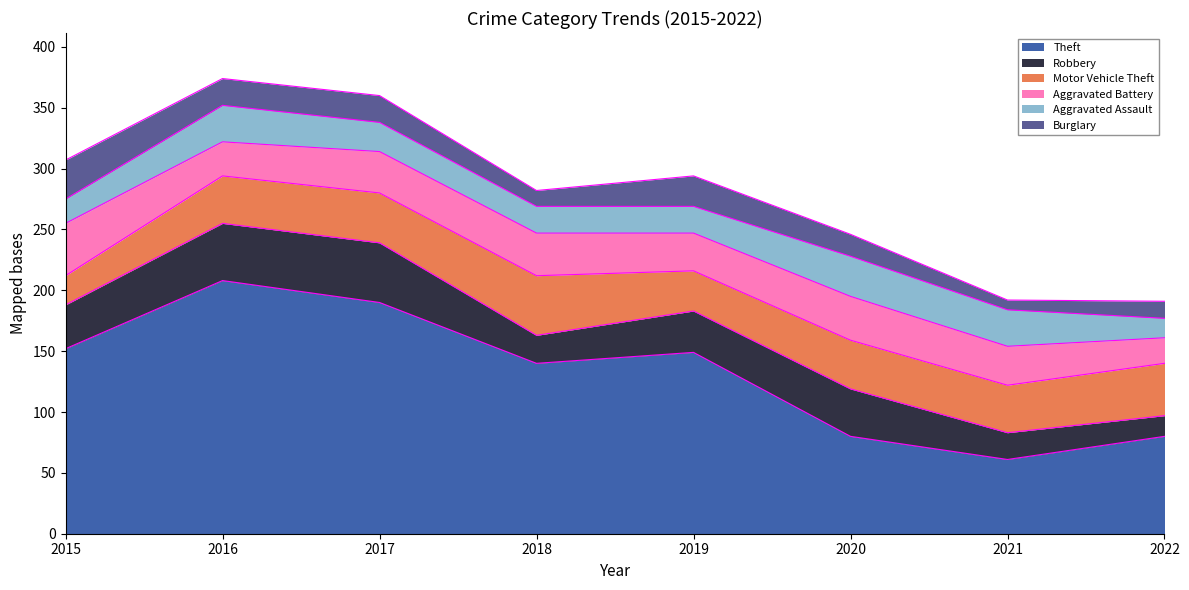

What is the total value across all series at 2015?

307